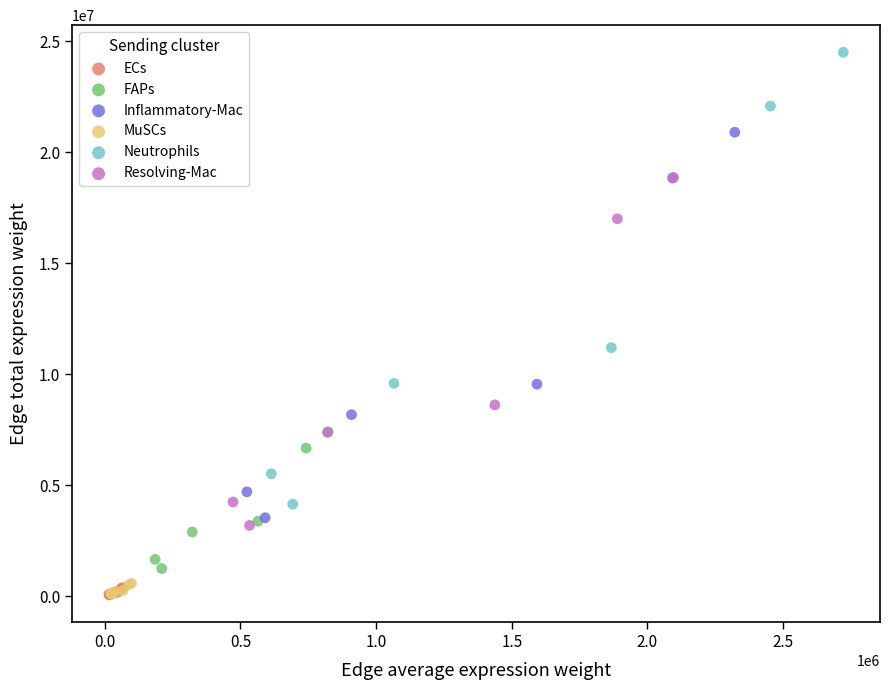

Which series has the widest spread of Y values?

Neutrophils